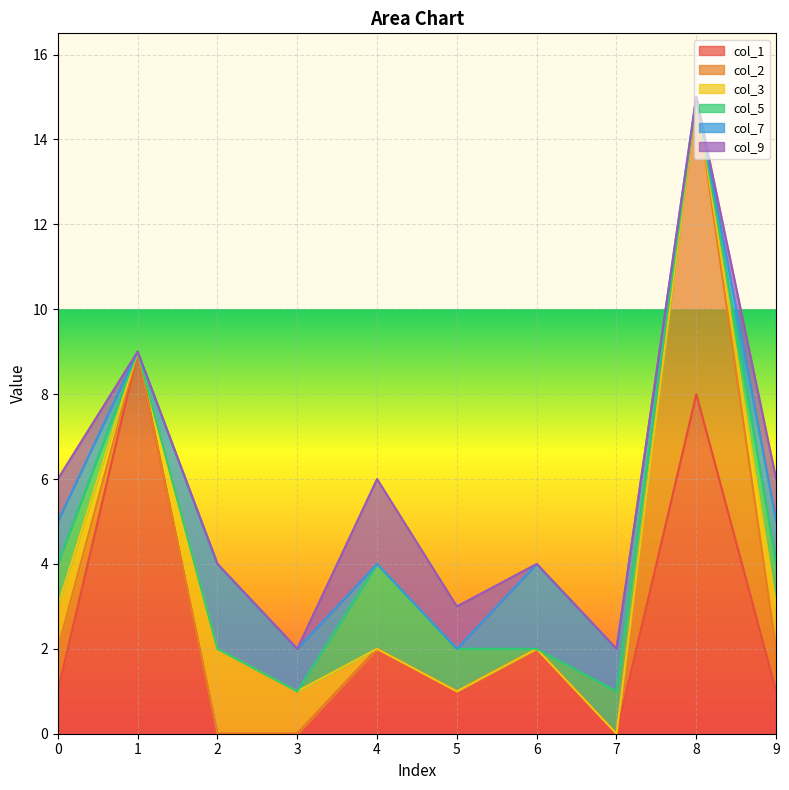

Where do col_5 and col_3 first cross each other?

3 and 4